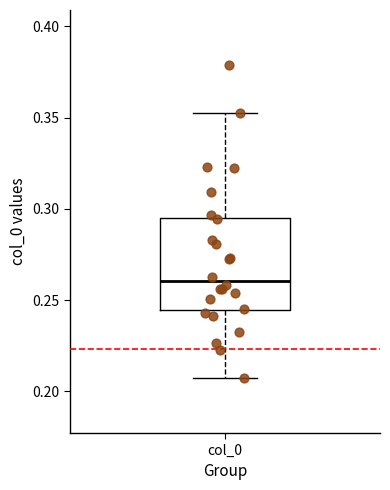

Read this box plot against the y-axis: the position of the median line, the range covered by the box, and the ends of both whiskers. The values are not printed on the chart, so give them approximately, as read against the axis.

median 0.260, box 0.245 to 0.295, whiskers 0.205 to 0.350